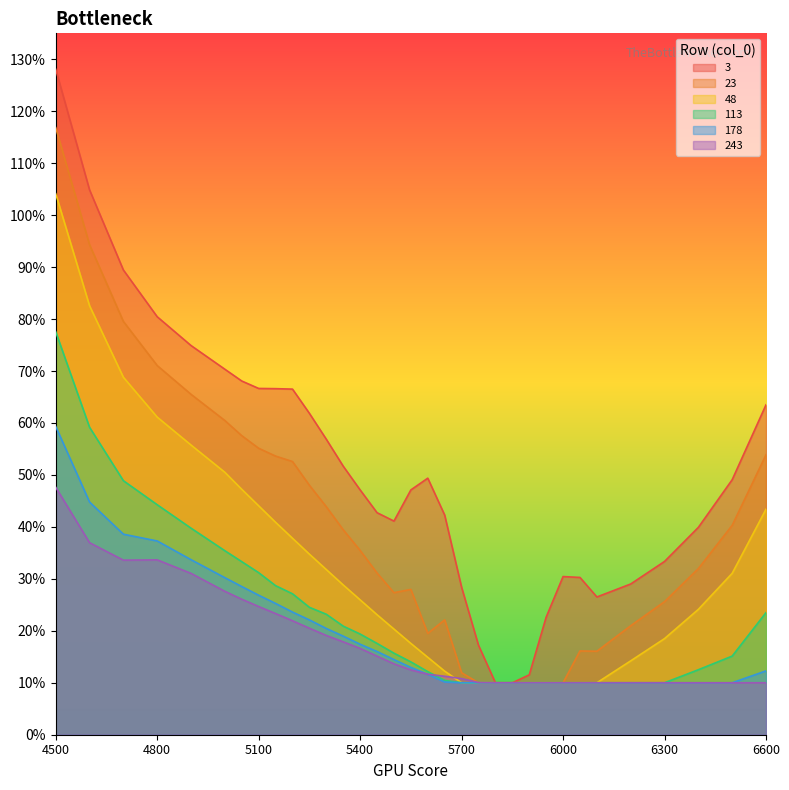

What is the sum of the 243 values at 4800 and 6000?

0.4